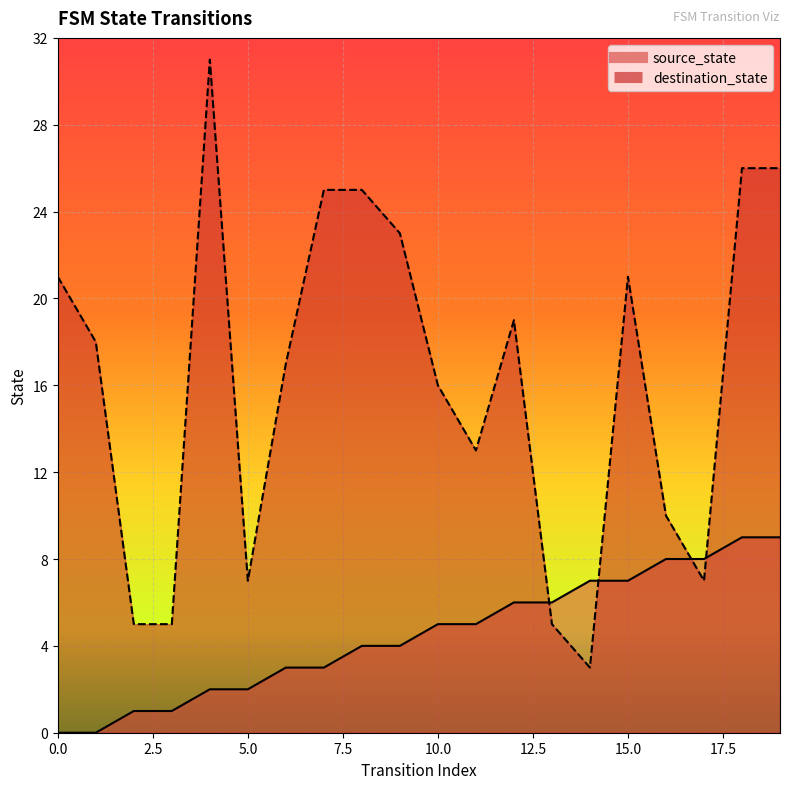

What is the value of the destination_state point at the 10th from the left?

23